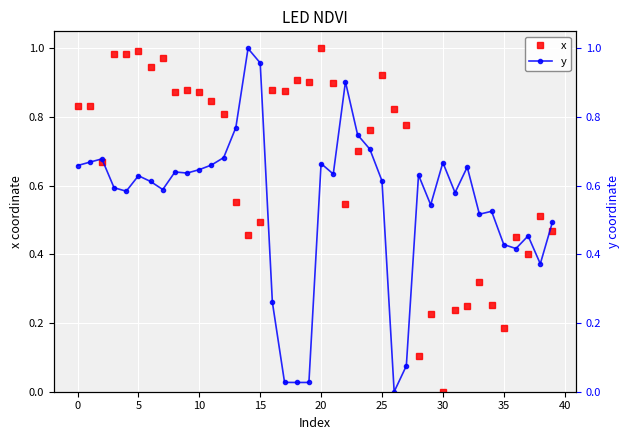

What is the sum of all y values?

22.0